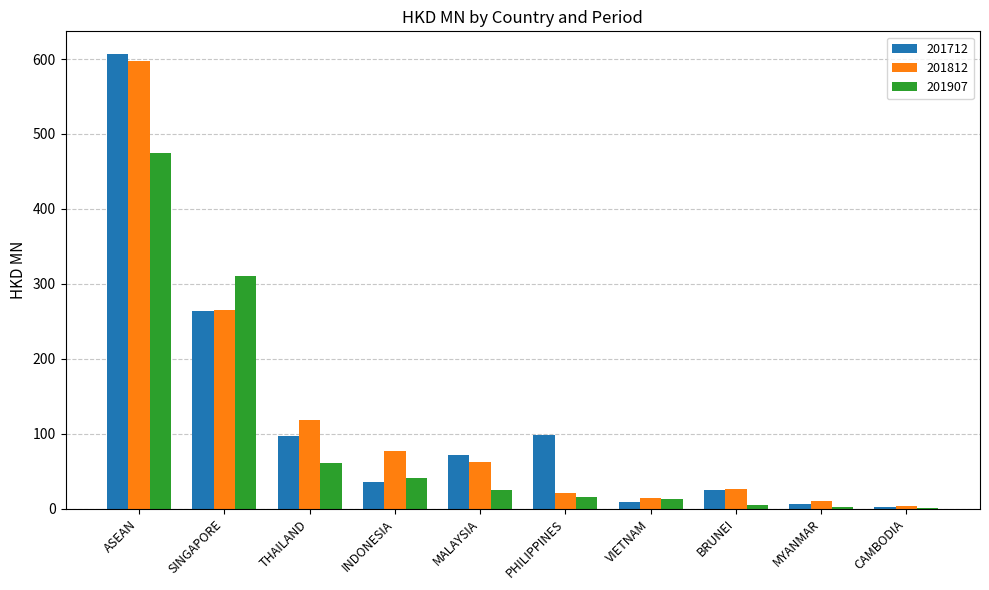

True or false: 201812 has a value of 168.5 at SINGAPORE.

False